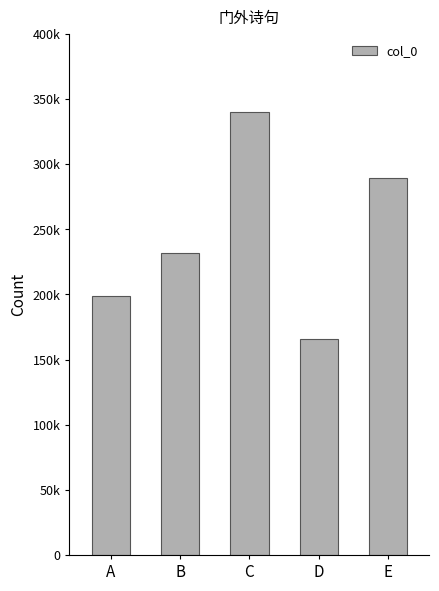

Does the chart contain any negative values?

No